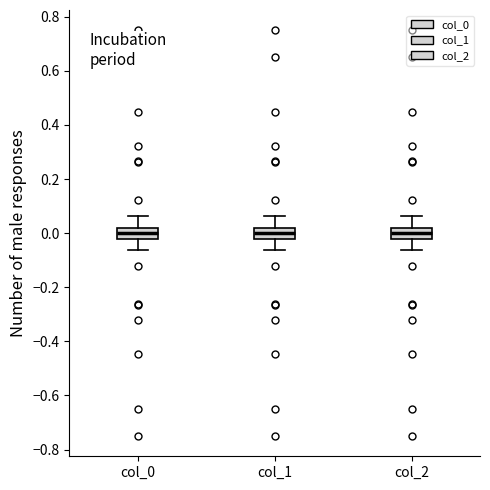

Reading left to right, read every box against the y-axis: the position of its median line, the range the box covers, and the ends of its whiskers. The values are not printed on the chart, so give them approximately, as read against the axis.

col_0: median 0.00, box -0.02 to 0.02, whiskers -0.06 to 0.06
col_1: median 0.00, box -0.02 to 0.02, whiskers -0.06 to 0.06
col_2: median 0.00, box -0.02 to 0.02, whiskers -0.06 to 0.06